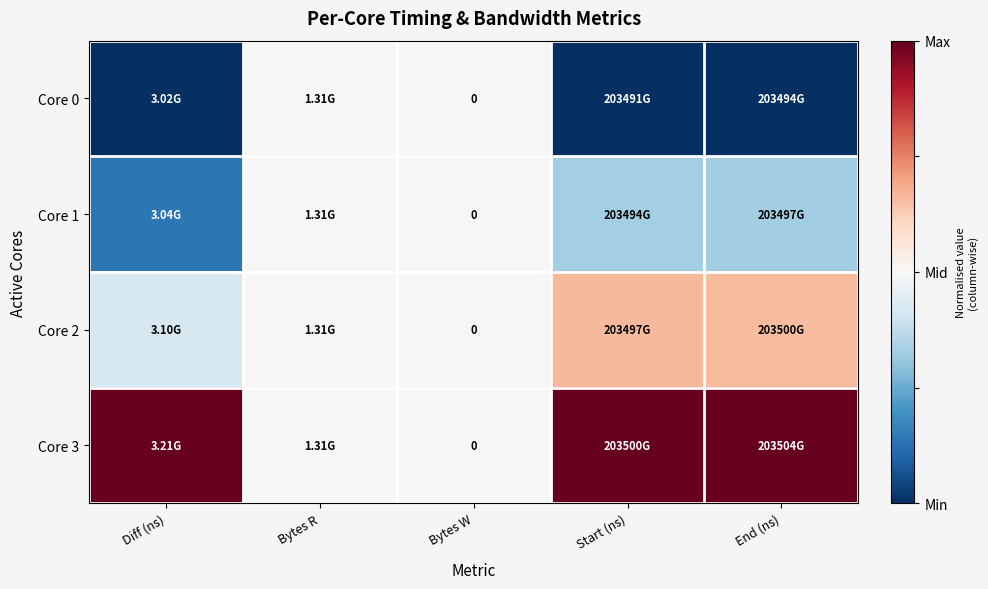

The value of Core 3 at Diff (ns) is 1.4. True or false?

False